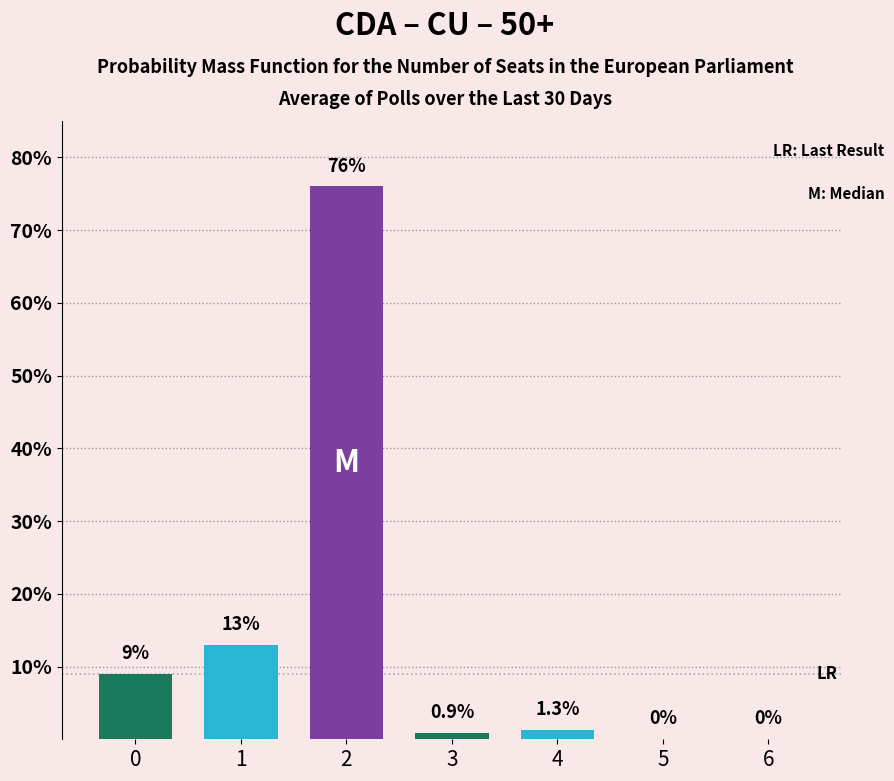

Reading left to right, transcribe all the data shown in this chart.

0=9.0	1=13.0	2=76.0	3=0.9	4=1.3	5=0.0	6=0.0